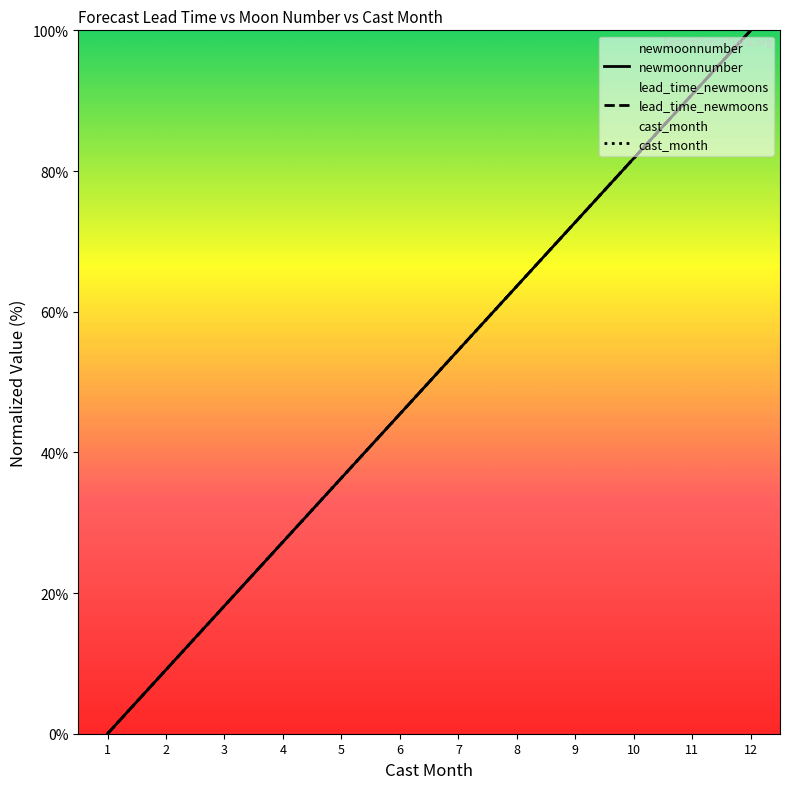

What are all the series names shown in the legend?

newmoonnumber, lead_time_newmoons, cast_month